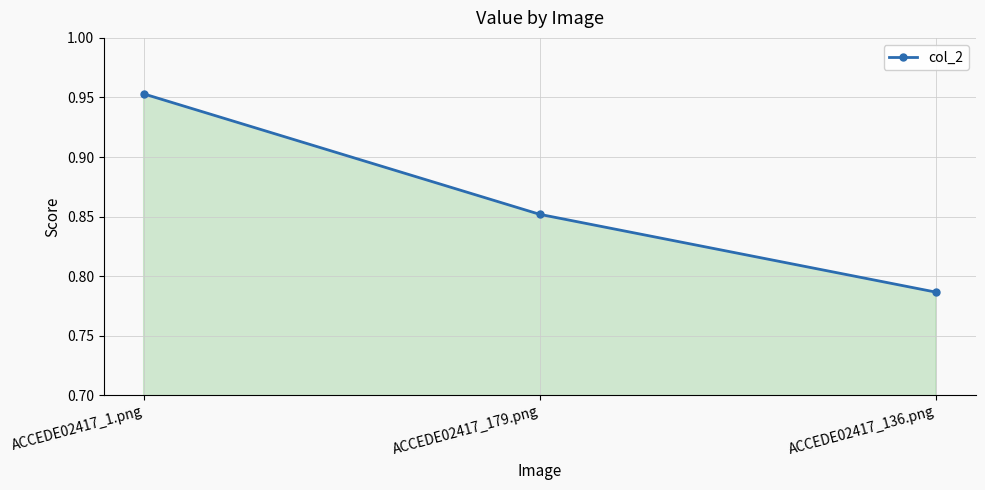

Which category has the lowest value across all series?

ACCEDE02417_136.png